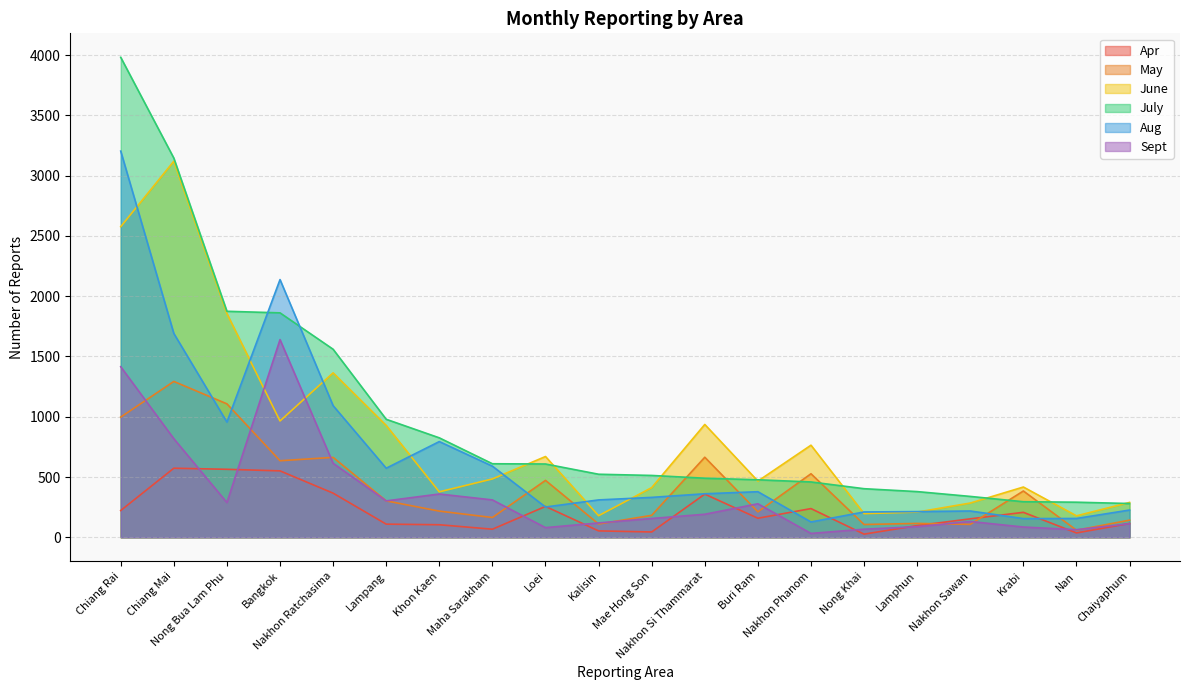

What is the minimum value for Sept?

32